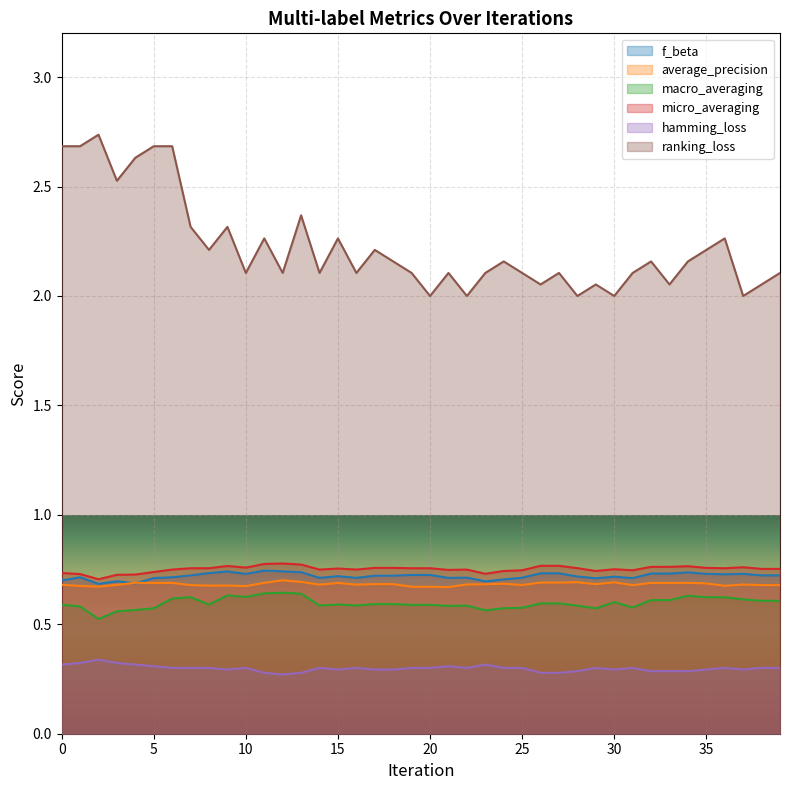

True or false: ranking_loss and macro_averaging intersect in this chart.

False